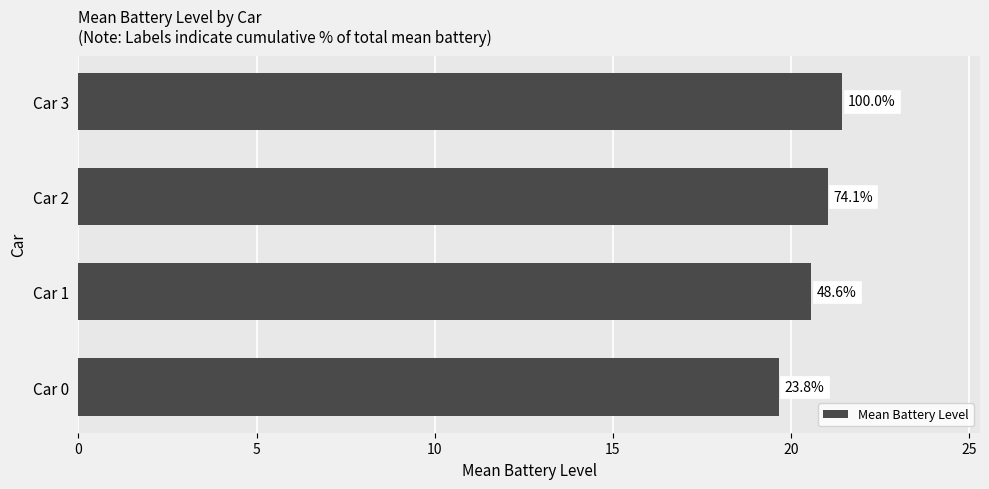

Are the bars horizontal?

Yes